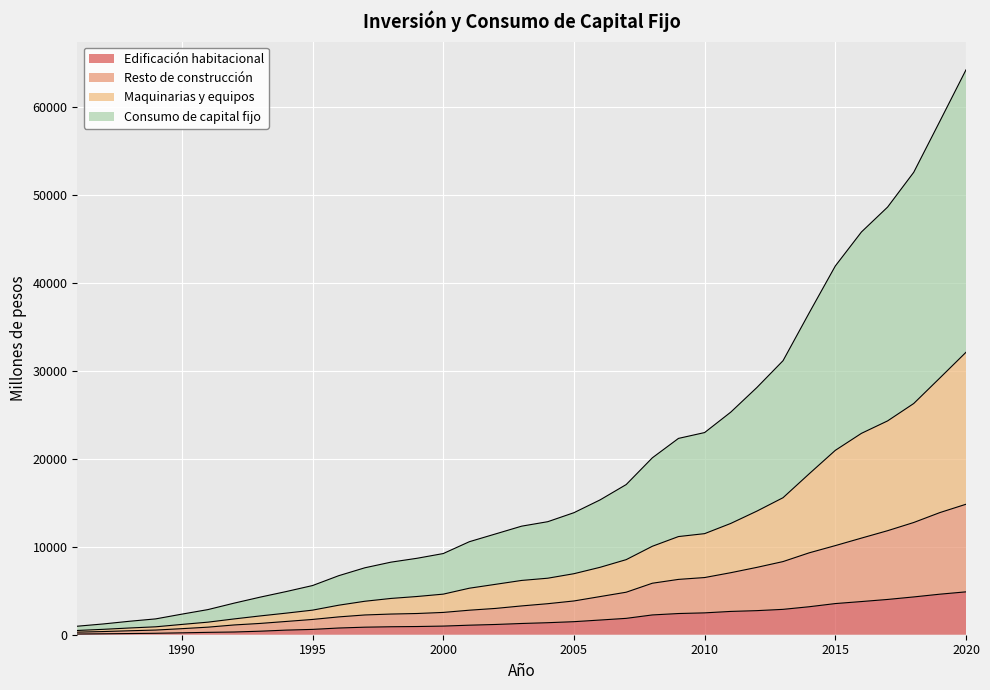

Reading left to right, what are all the values shown in this chart?

Edificación habitacional: 80	106	134	164	216	269	310	401	526	606	763	858	907	933	982	1085	1166	1278	1368	1484	1671	1862	2251	2411	2487	2651	2740	2886	3183	3544	3774	4013	4300	4612	4878
Resto de construcción: 293	362	449	531	689	861	1111	1286	1511	1738	2028	2248	2352	2414	2537	2790	2992	3277	3530	3841	4339	4836	5858	6295	6505	7056	7663	8322	9316	10139	10993	11835	12768	13896	14844
Maquinarias y equipos: 484	614	766	901	1171	1430	1797	2139	2458	2797	3357	3807	4128	4349	4617	5292	5733	6176	6430	6942	7669	8542	10063	11168	11500	12661	14063	15588	18307	20976	22911	24326	26305	29210	32135
Consumo de capital fijo: 968	1227	1532	1802	2341	2860	3593	4278	4916	5594	6714	7614	8256	8698	9234	10583	11466	12351	12860	13883	15338	17084	20126	22336	23000	25323	28126	31176	36613	41952	45822	48652	52610	58421	64269